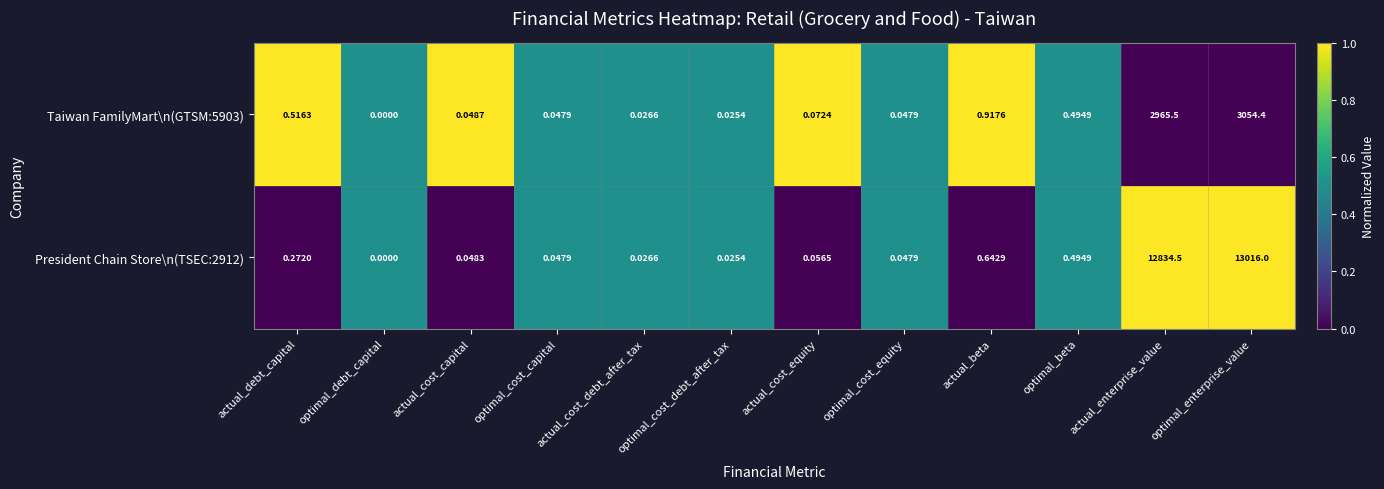

Is the value of President Chain Store\n(TSEC:2912) at optimal_enterprise_value greater than the value of Taiwan FamilyMart\n(GTSM:5903) at actual_cost_capital?

Yes